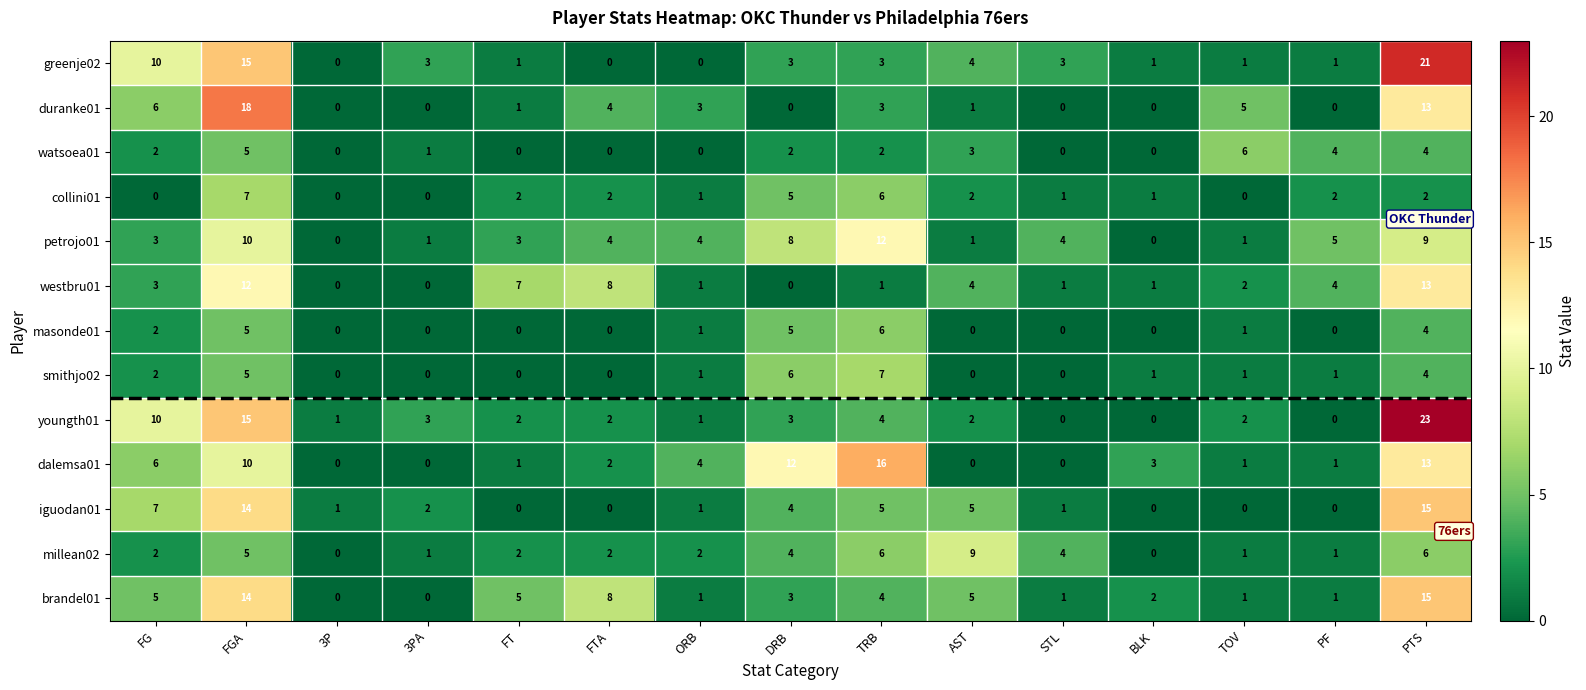

What is the difference between the highest and lowest values at 3P?

1